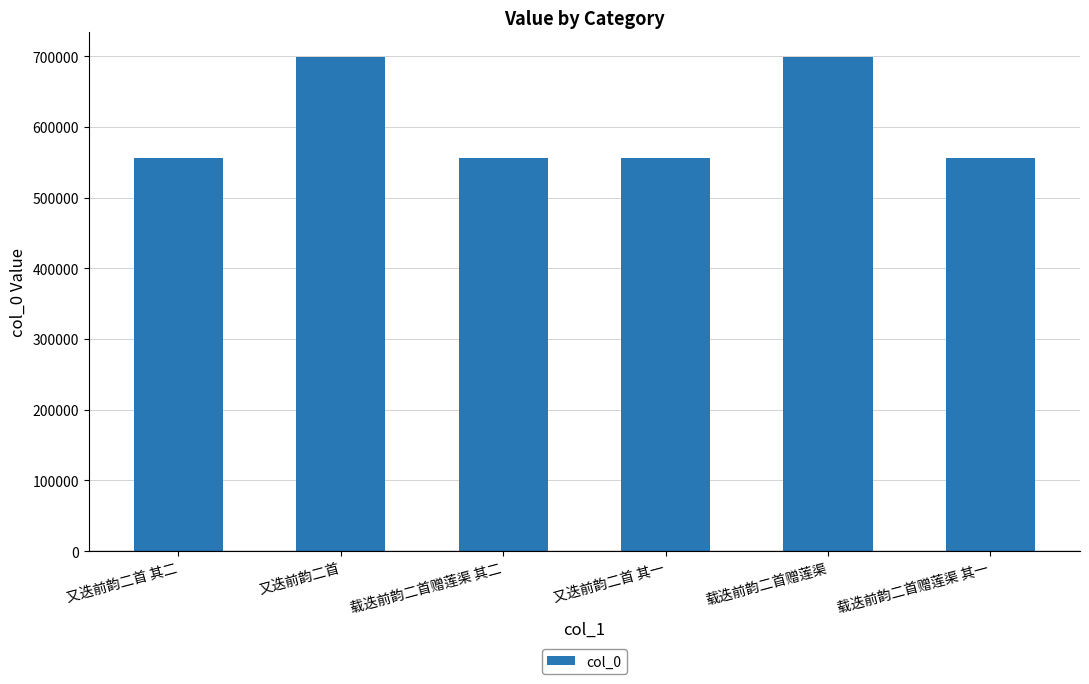

What is the change in value from 载迭前韵二首赠莲渠 其二 to 载迭前韵二首赠莲渠?

+142358